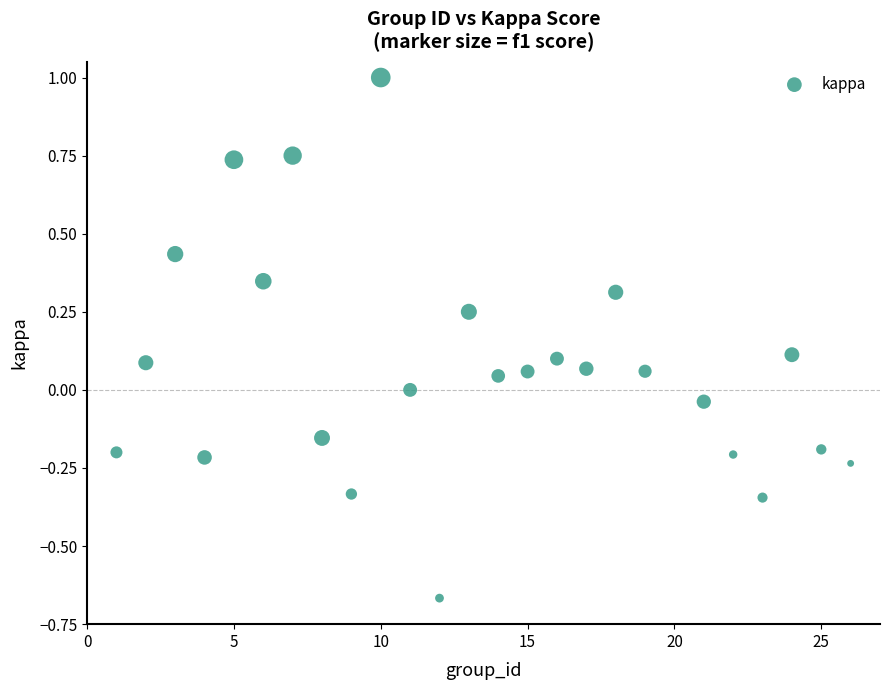

What is the range of X values (max minus min)?

25.0